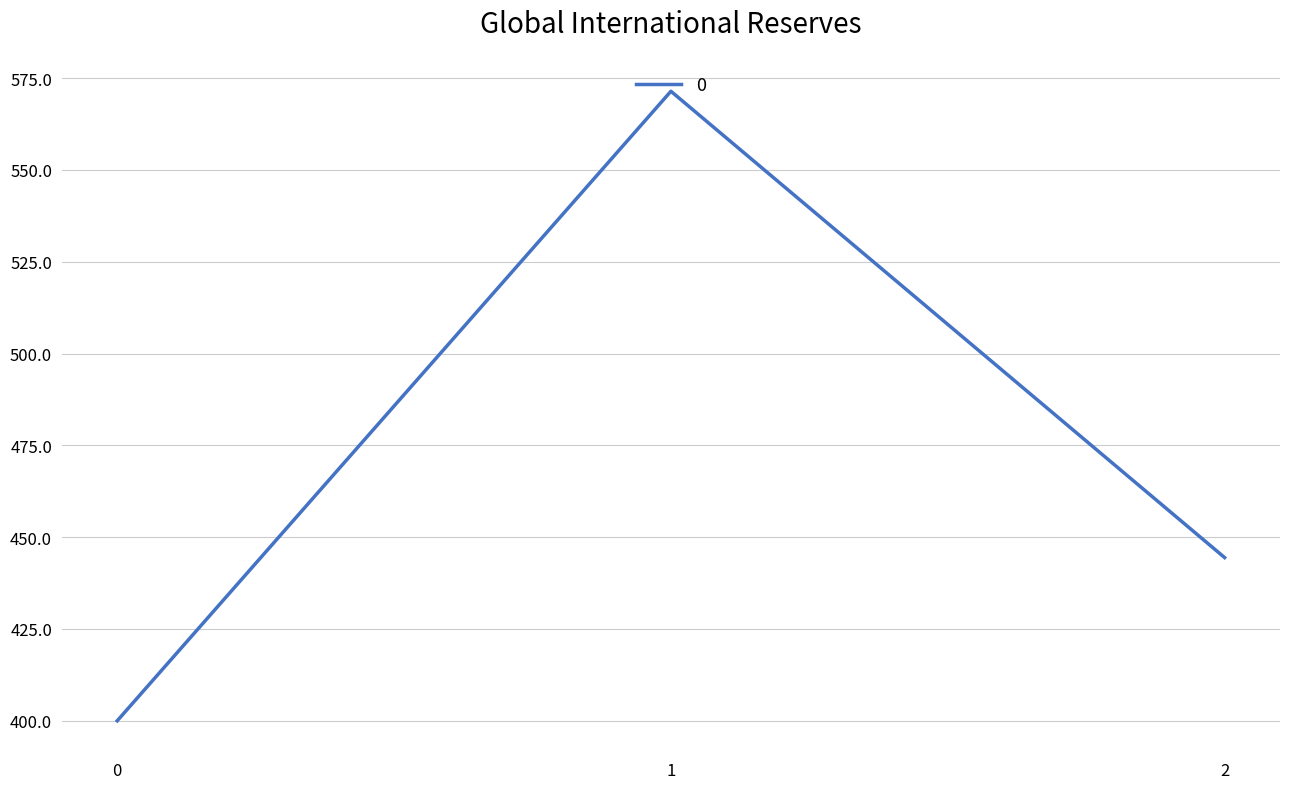

What is the greatest value displayed?

571.4